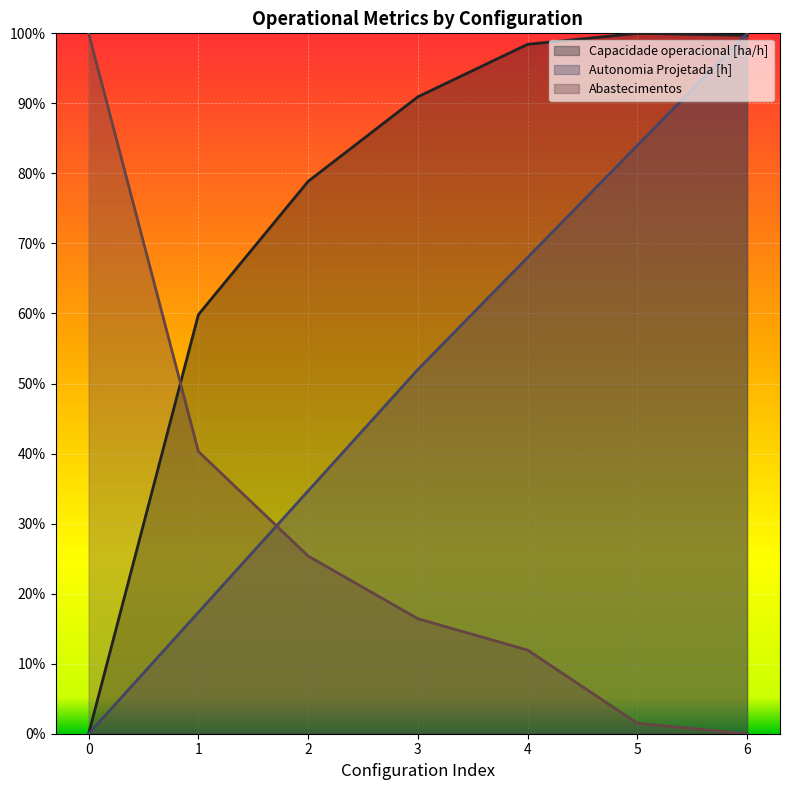

At which category is the sum across all series the highest?

6